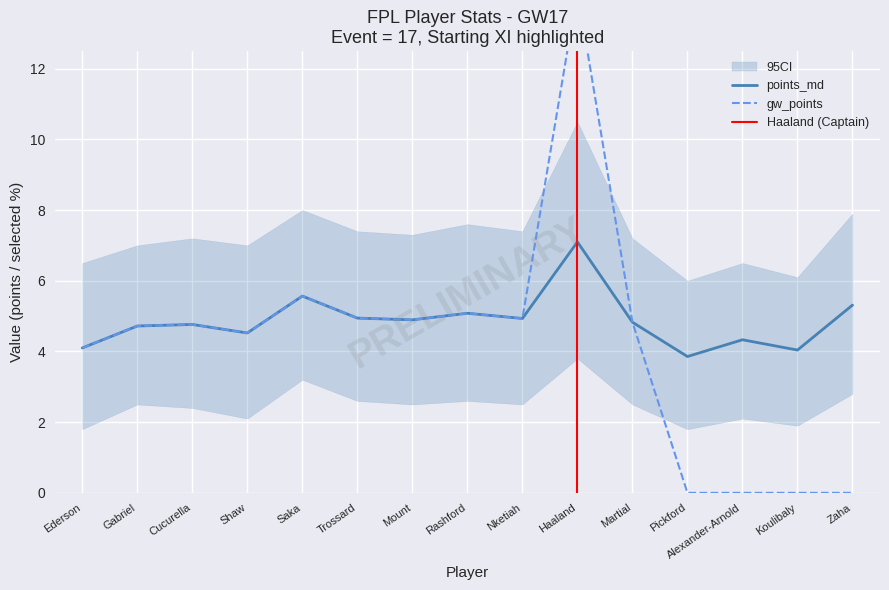

Is it true that gw_points equals 6.6 at Gabriel?

False